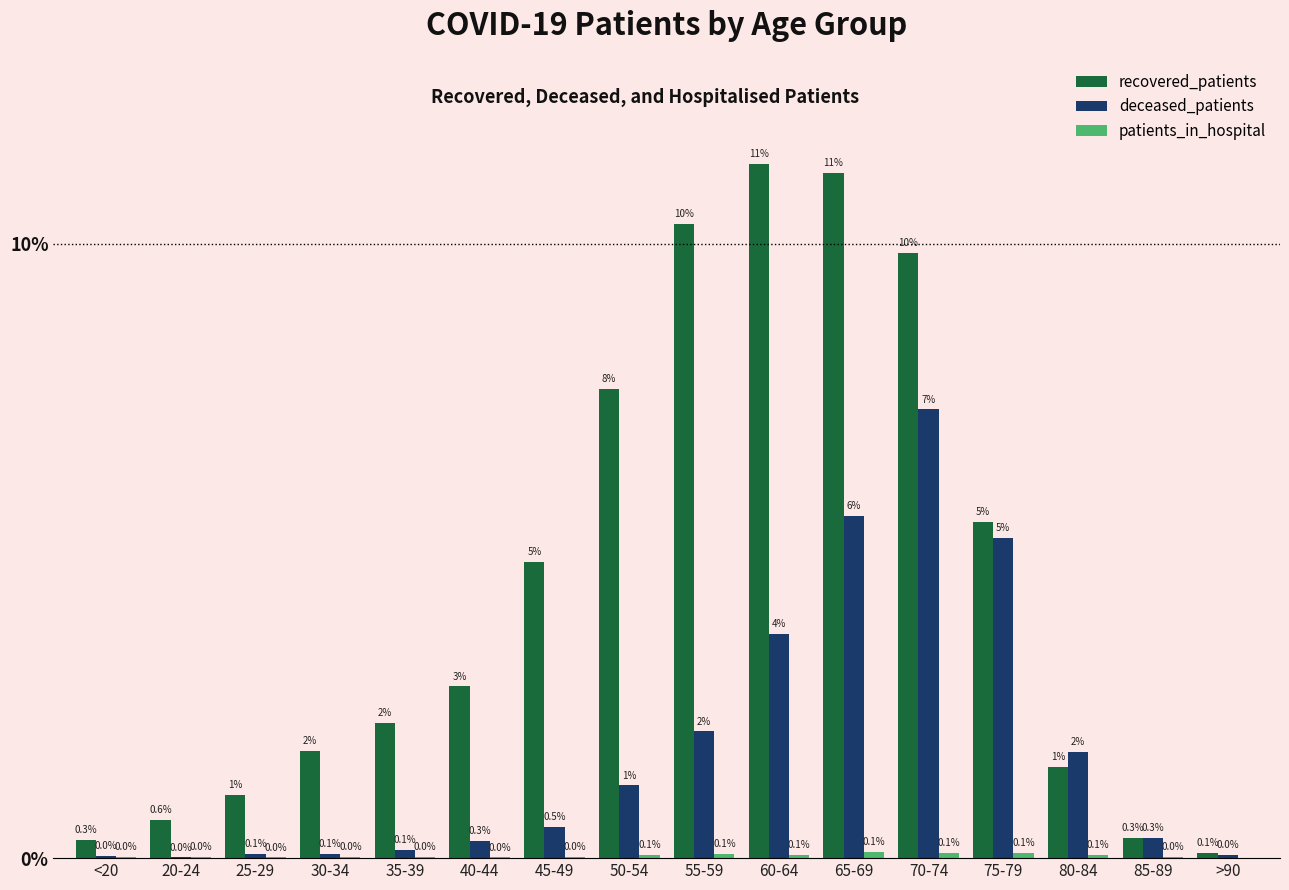

Rank the categories by deceased_patients value from lowest to highest.

20-24, <20, >90, 25-29, 30-34, 35-39, 40-44, 85-89, 45-49, 50-54, 80-84, 55-59, 60-64, 75-79, 65-69, 70-74